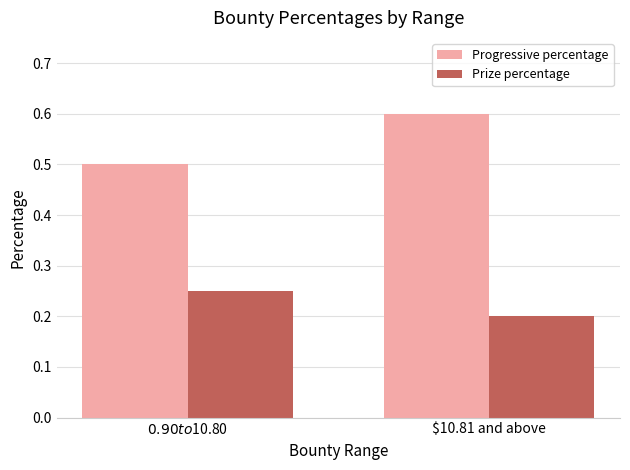

How many distinct data groups are displayed?

2